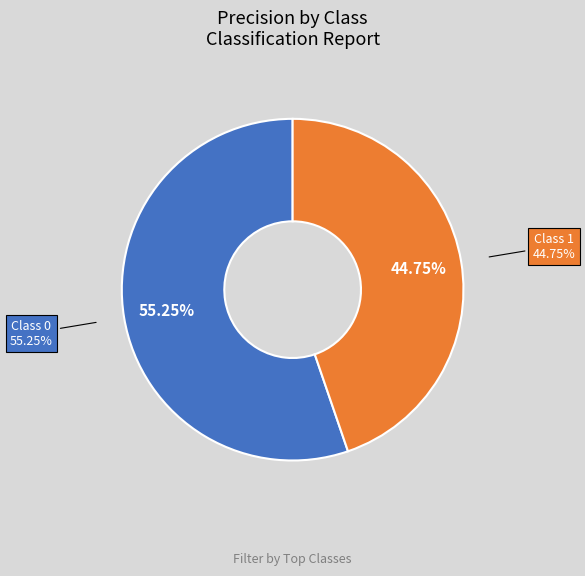

To the nearest percent, what is the difference between the 1 and 0 slice percentages?

11%